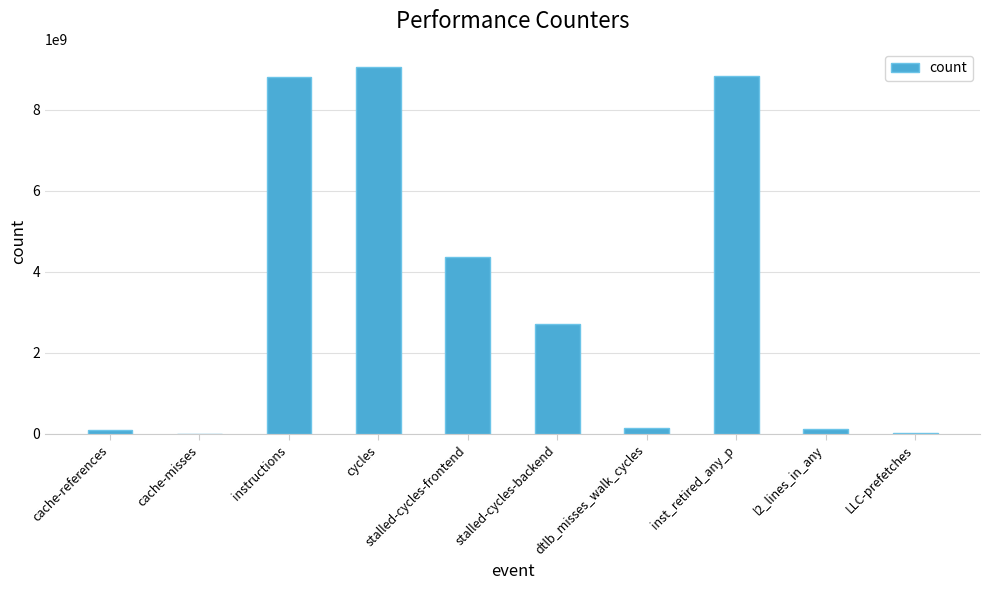

Is it true that the value at stalled-cycles-backend is 2706459019?

True